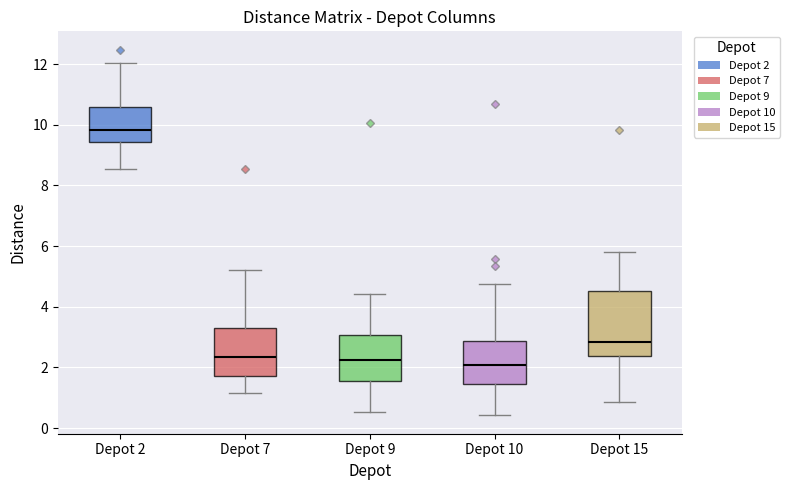

Where does the median line of the box for Depot 2 sit on the y-axis? The values are not printed on the chart, so give them approximately, as read against the axis.

9.8